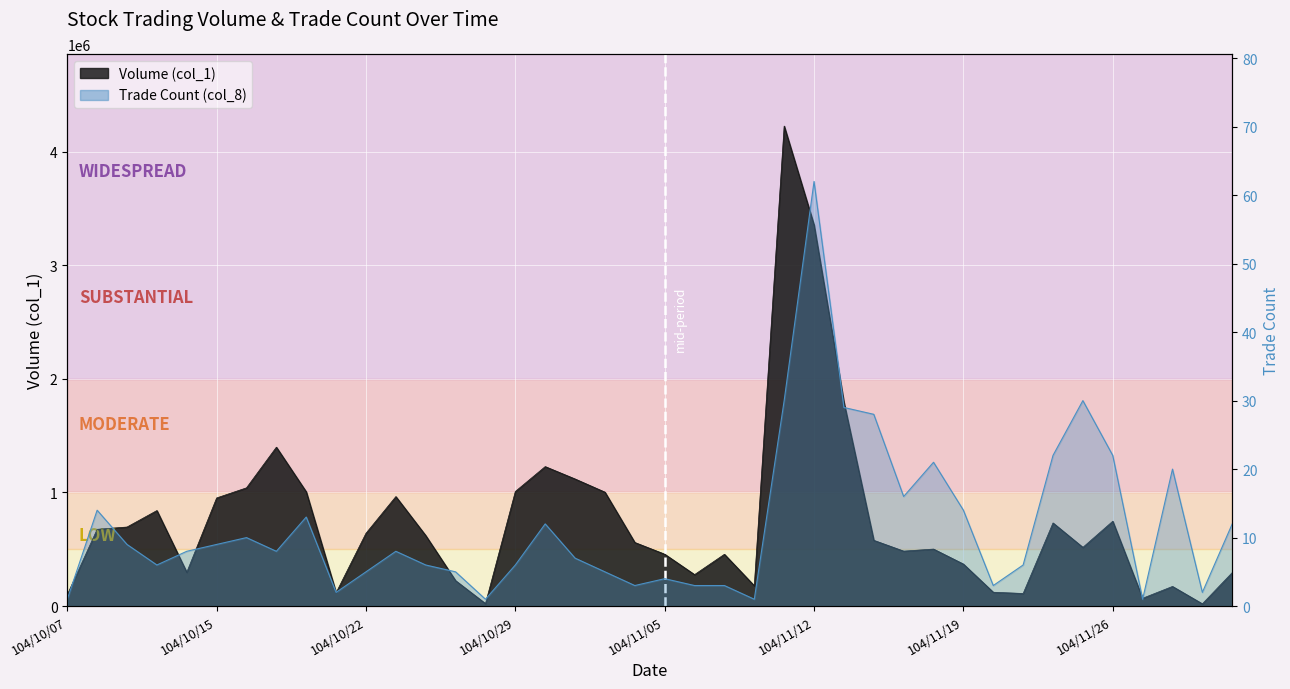

At how many categories does at least one series exceed 1354389?

4